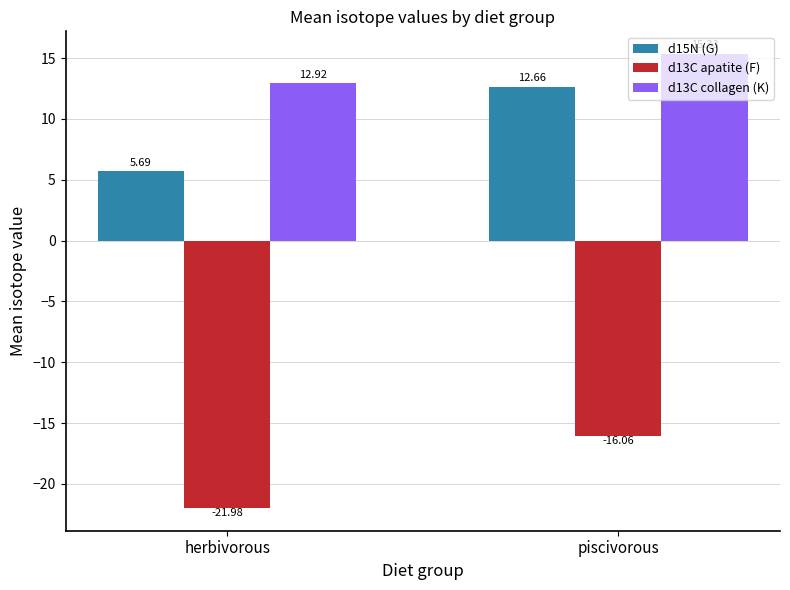

The d13C apatite (F) series shows -16.1 at piscivorous. True or false?

True